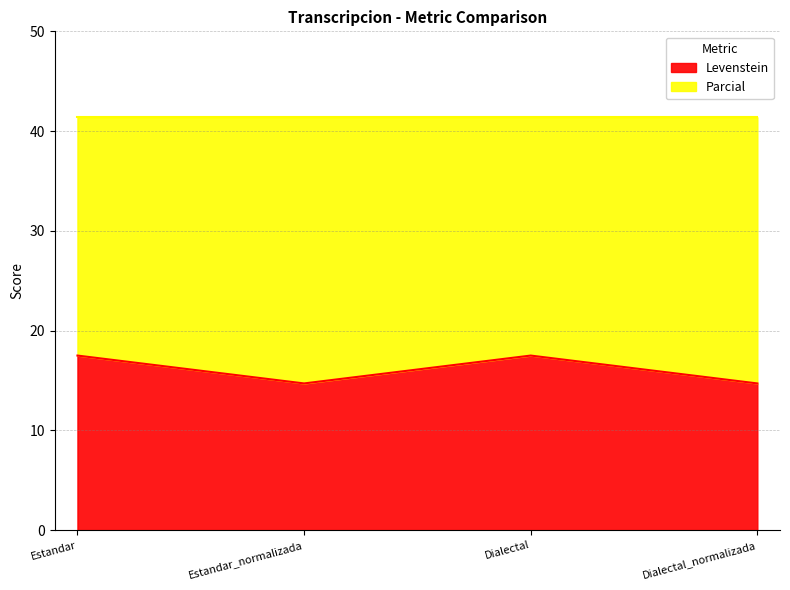

The chart shows a value of 17.5 at Estandar. True or false?

True